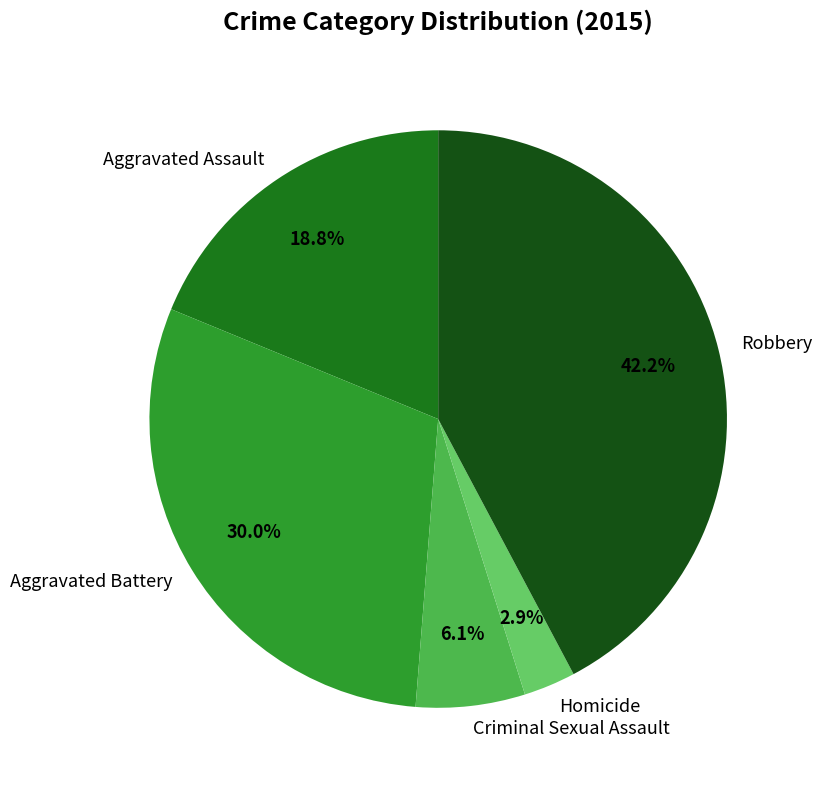

How many segments does this pie chart have?

5